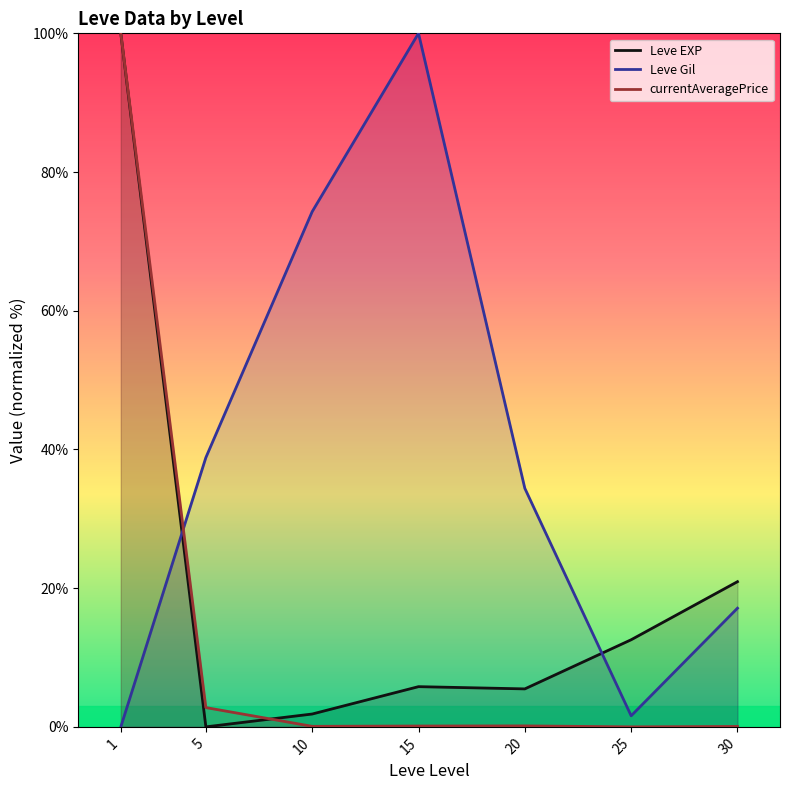

What is the difference between the maximum and minimum values in the Leve EXP series?

100.0